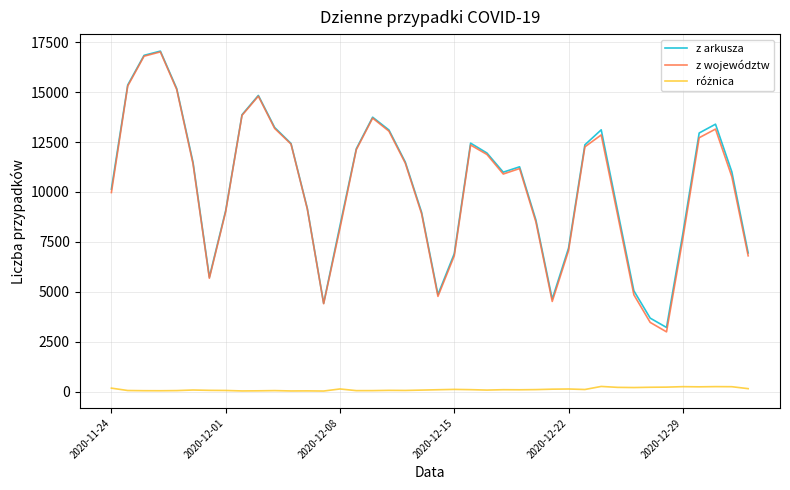

How many interior local peaks does the z województw series have?

7